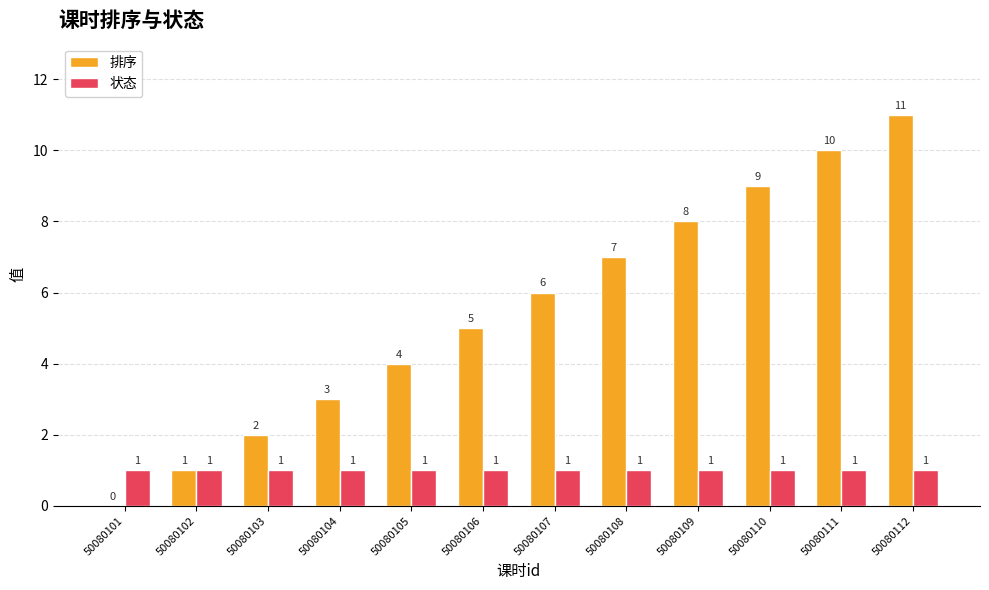

What is the spread (max minus min) of values at 50080103?

1